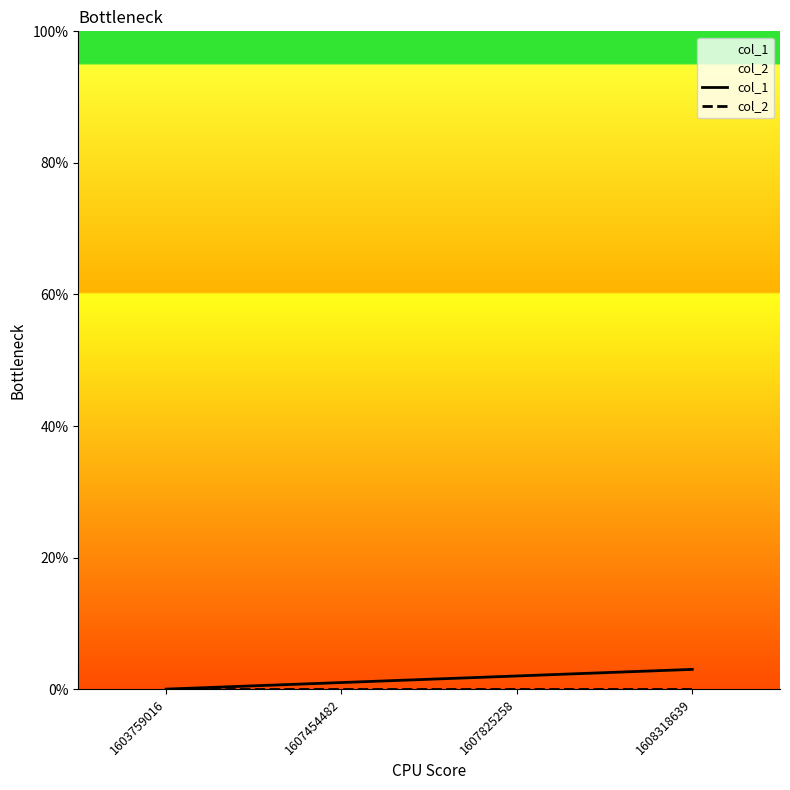

List the labels in order of col_2 value, smallest first.

1603759016, 1607454482, 1607825258, 1608318639